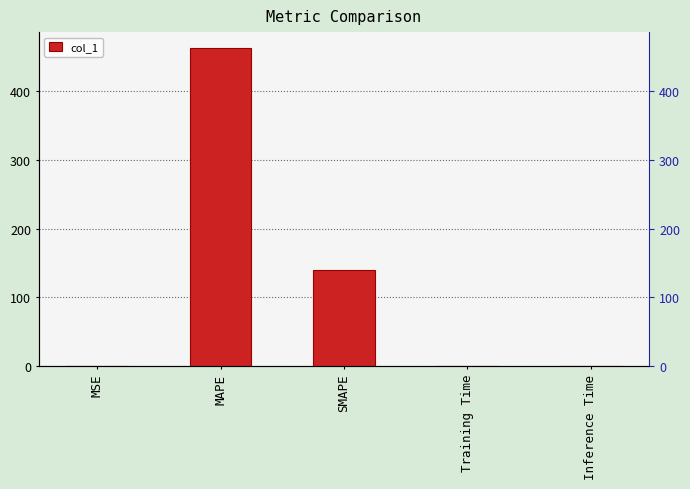

True or false: the data shows 0.0 at MSE.

True